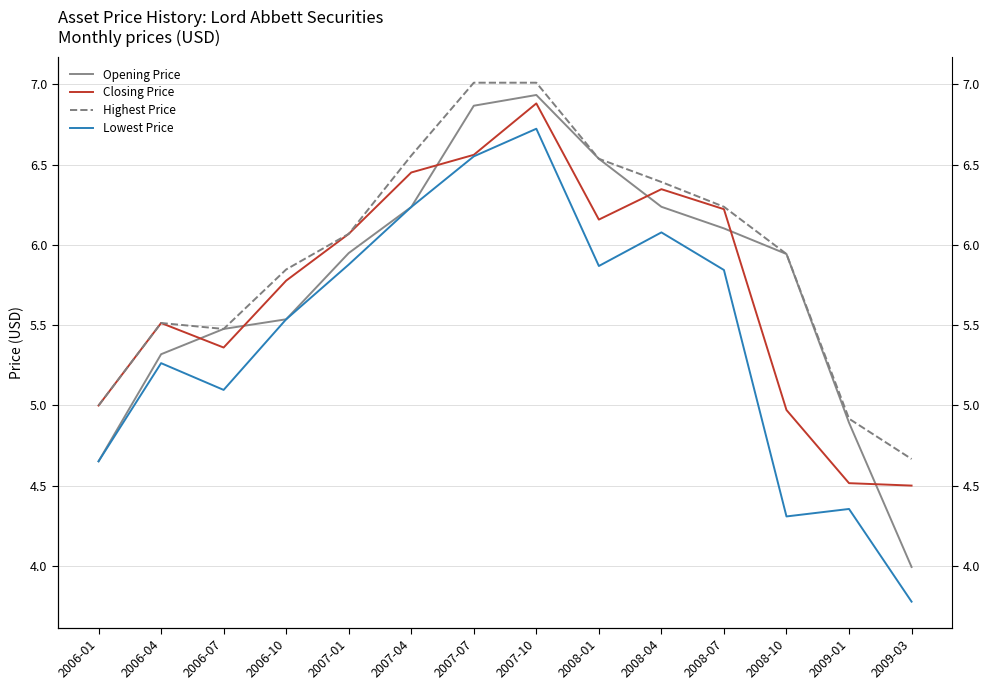

Reading right to left, list all the values displayed in this chart.

Opening Price: 4.0	4.9	5.9	6.1	6.2	6.5	6.9	6.9	6.2	5.9	5.5	5.5	5.3	4.7
Closing Price: 4.5	4.5	5.0	6.2	6.3	6.2	6.9	6.6	6.5	6.1	5.8	5.4	5.5	5.0
Highest Price: 4.7	4.9	5.9	6.2	6.4	6.5	7.0	7.0	6.6	6.1	5.8	5.5	5.5	5.0
Lowest Price: 3.8	4.4	4.3	5.8	6.1	5.9	6.7	6.6	6.2	5.9	5.5	5.1	5.3	4.7